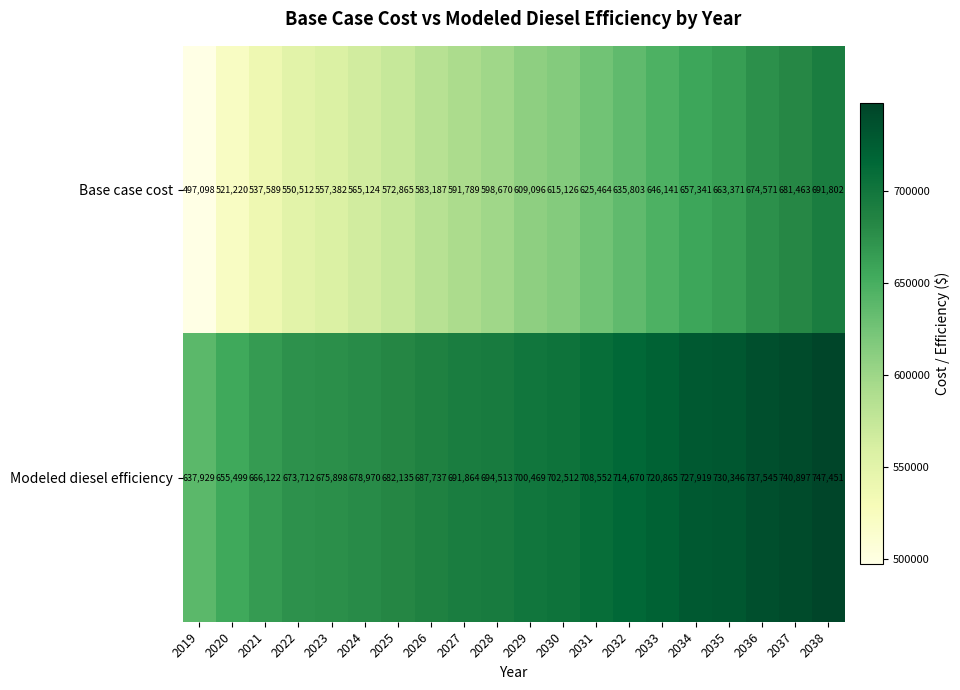

What is the difference between the maximum and second lowest values in the Base case cost series?

170582